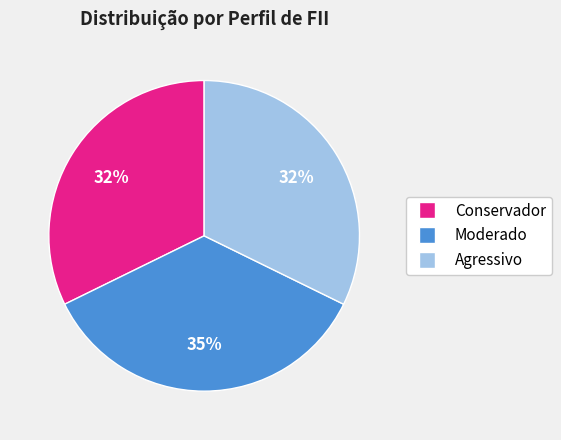

What is the largest slice in the pie chart?

Moderado